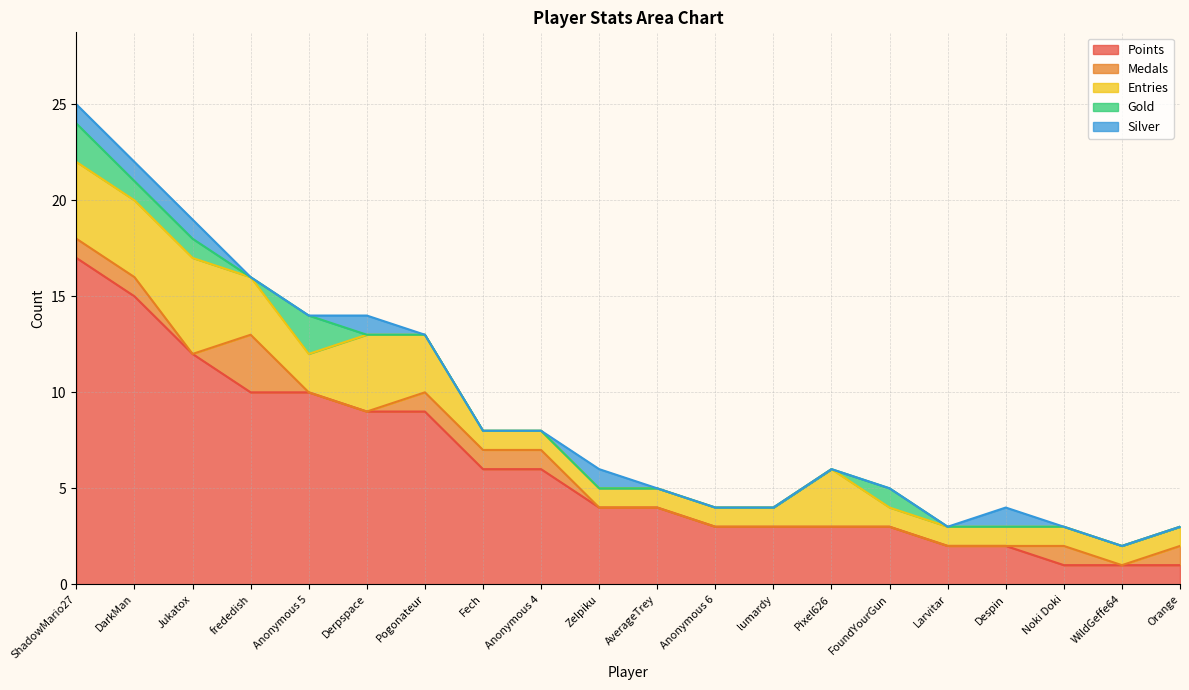

Reading left to right, extract all data points from this chart.

Points: 17	15	12	10	10	9	9	6	6	4	4	3	3	3	3	2	2	1	1	1
Medals: 1	1	0	3	0	0	1	1	1	0	0	0	0	0	0	0	0	1	0	1
Entries: 4	4	5	3	2	4	3	1	1	1	1	1	1	3	1	1	1	1	1	1
Gold: 2	1	1	0	2	0	0	0	0	0	0	0	0	0	1	0	0	0	0	0
Silver: 1	1	1	0	0	1	0	0	0	1	0	0	0	0	0	0	1	0	0	0